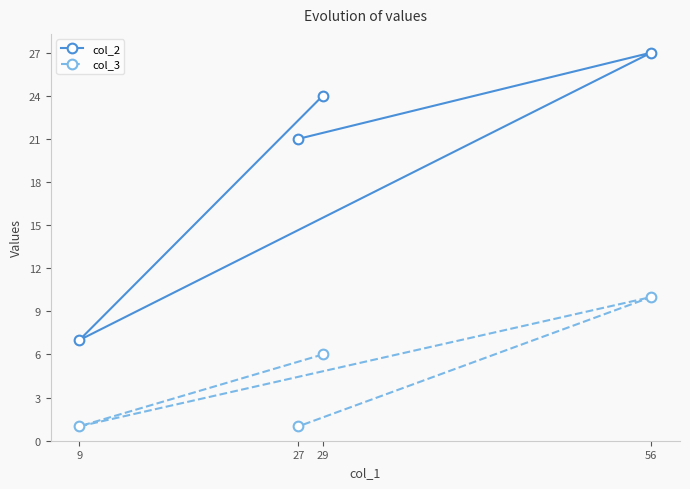

What is the spread (max minus min) of values at 9?

6